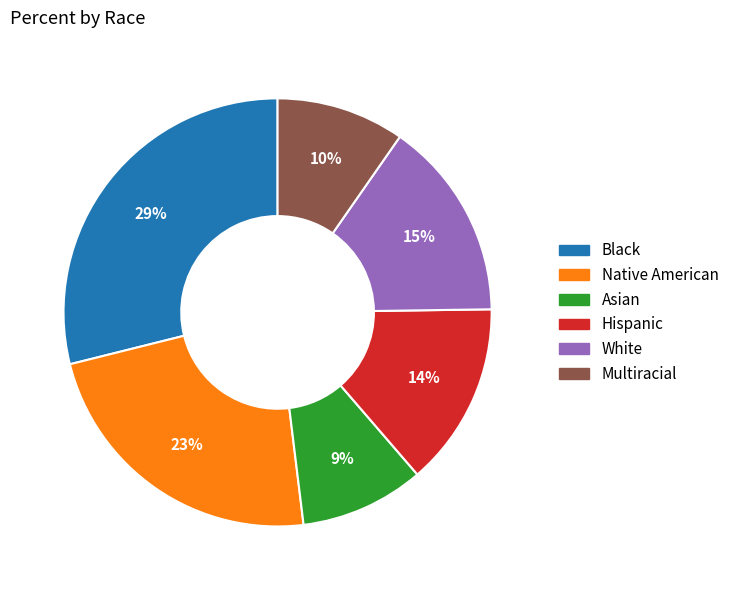

What percentage is the White slice, to the nearest percent?

15%